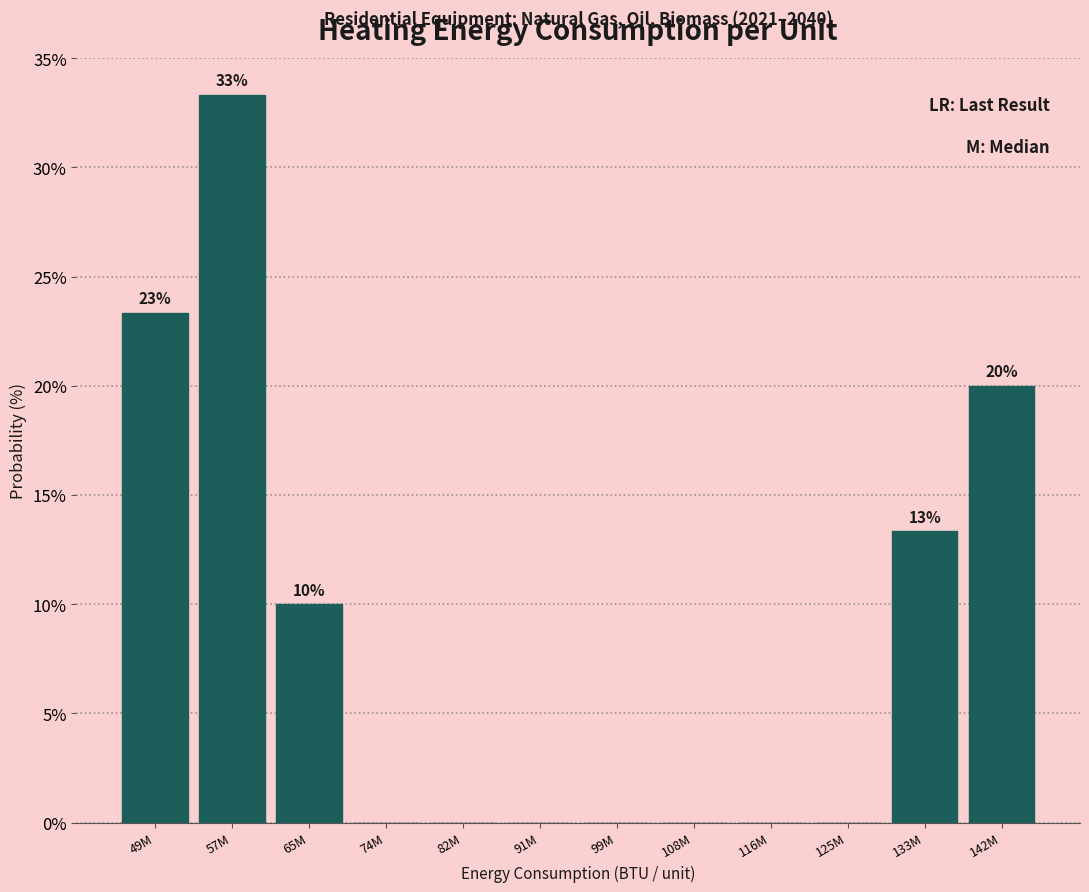

Reading left to right, extract all data points from this chart.

49M=23.3	57M=33.3	65M=10.0	74M=0.0	82M=0.0	91M=0.0	99M=0.0	108M=0.0	116M=0.0	125M=0.0	133M=13.3	142M=20.0